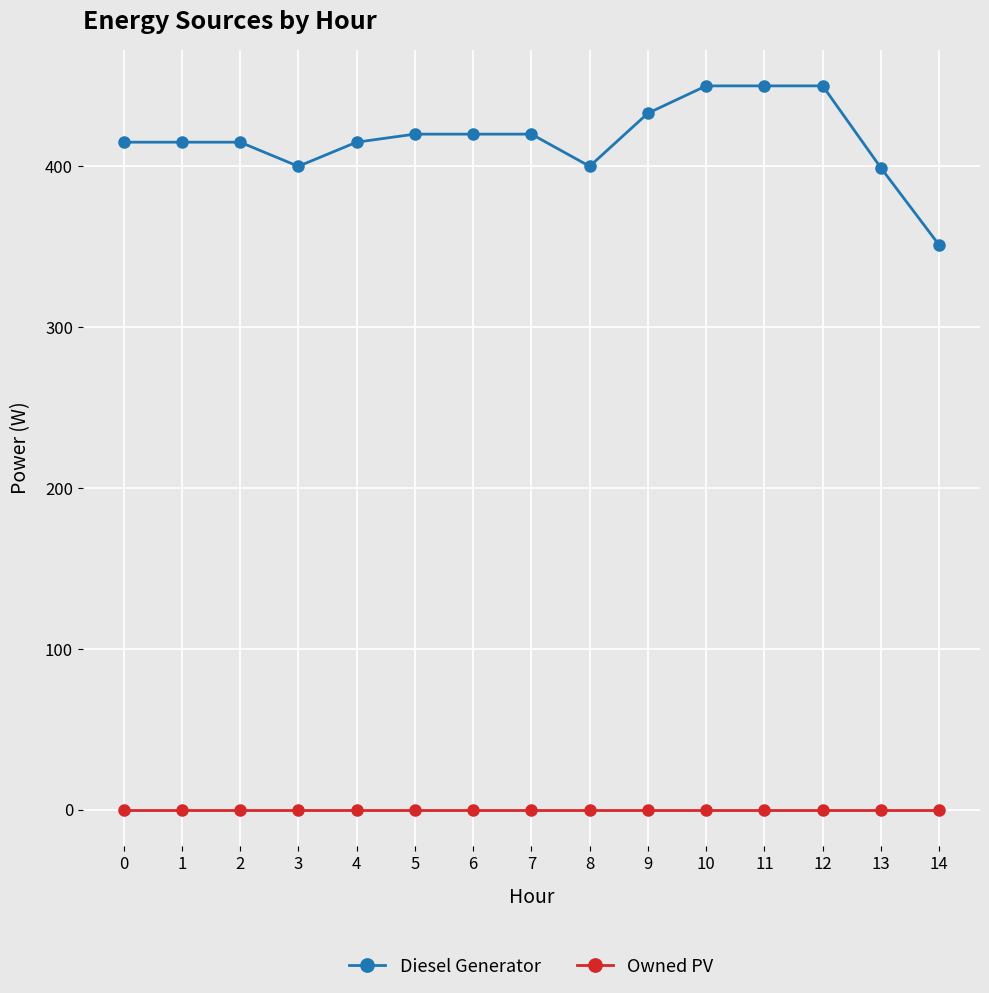

The Diesel Generator series shows 728 at 6. True or false?

False